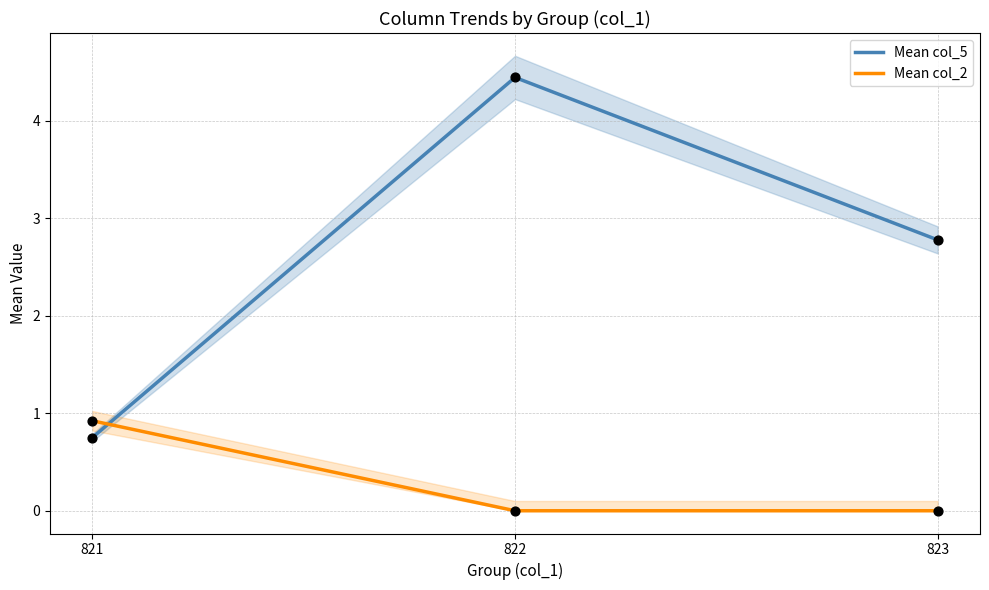

Which series reaches the minimum Y coordinate?

Mean col_2